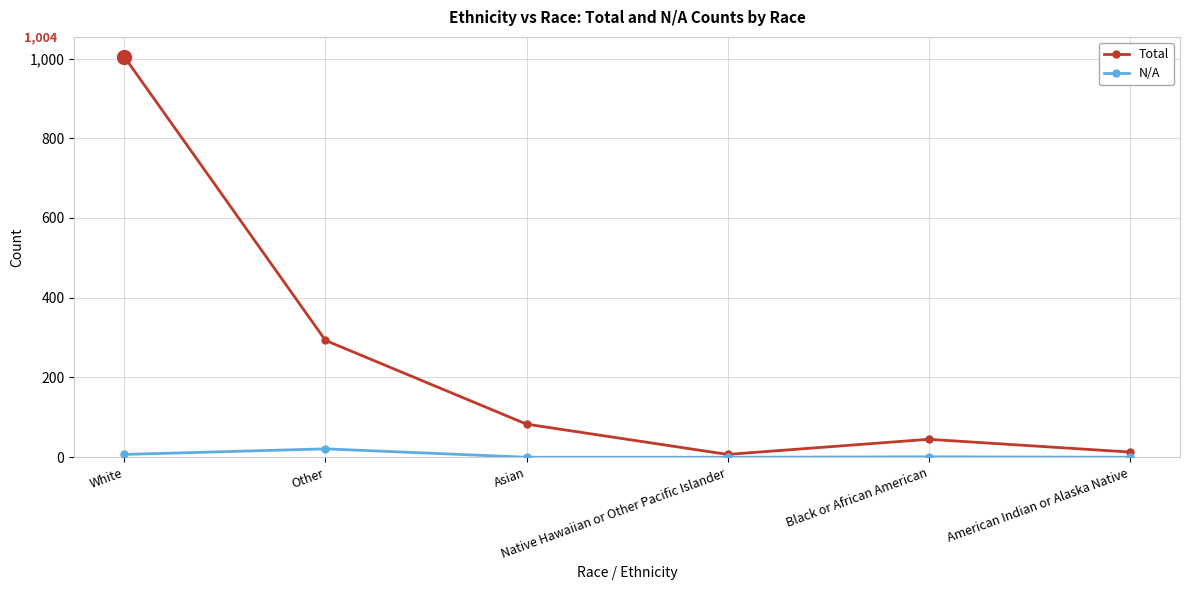

How many distinct data groups are displayed?

2